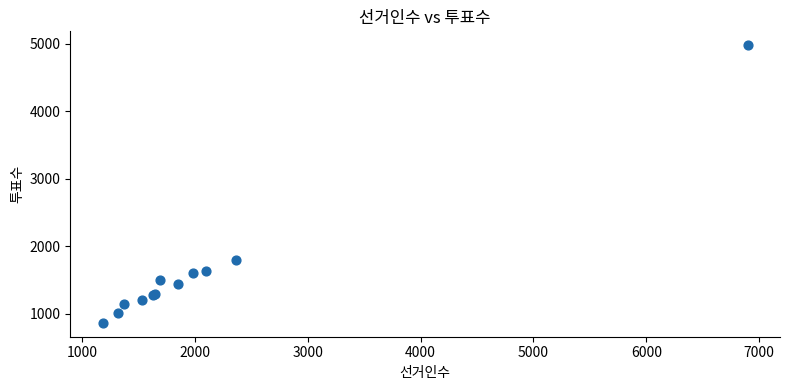

What Y value in the scatter plot is closest to 2920?

1793